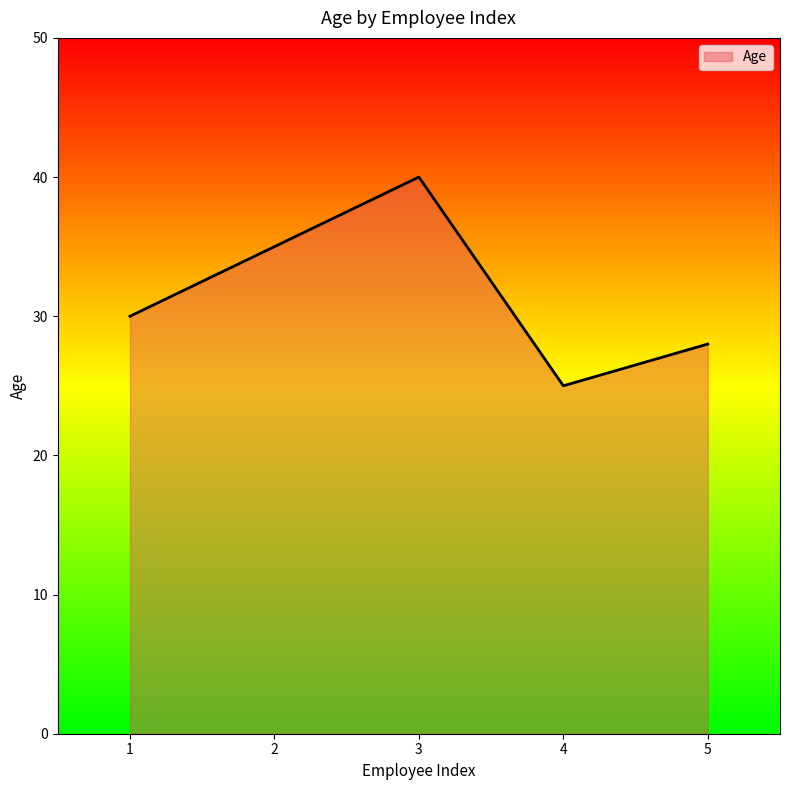

True or false: there are more than 2 points higher than both neighbors.

False